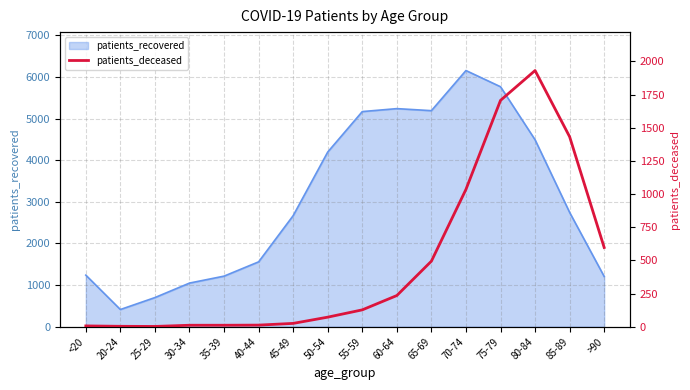

How many lines are shown in the chart?

1